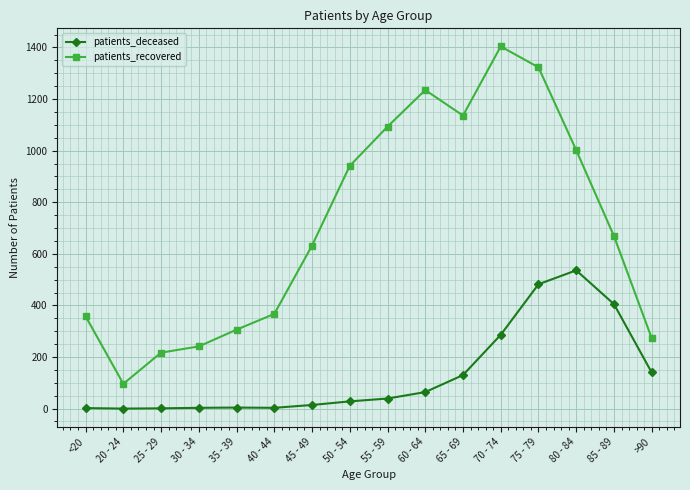

What is the label of the 7th point from the left?

45 - 49